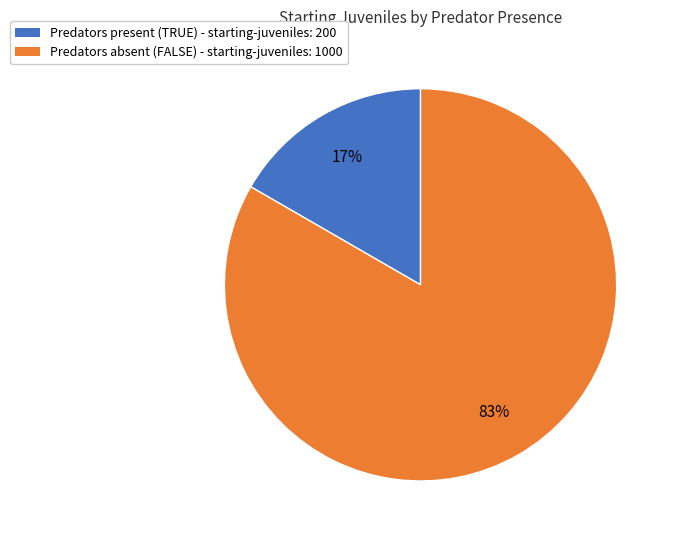

To the nearest percent, what is the average slice percentage?

50%